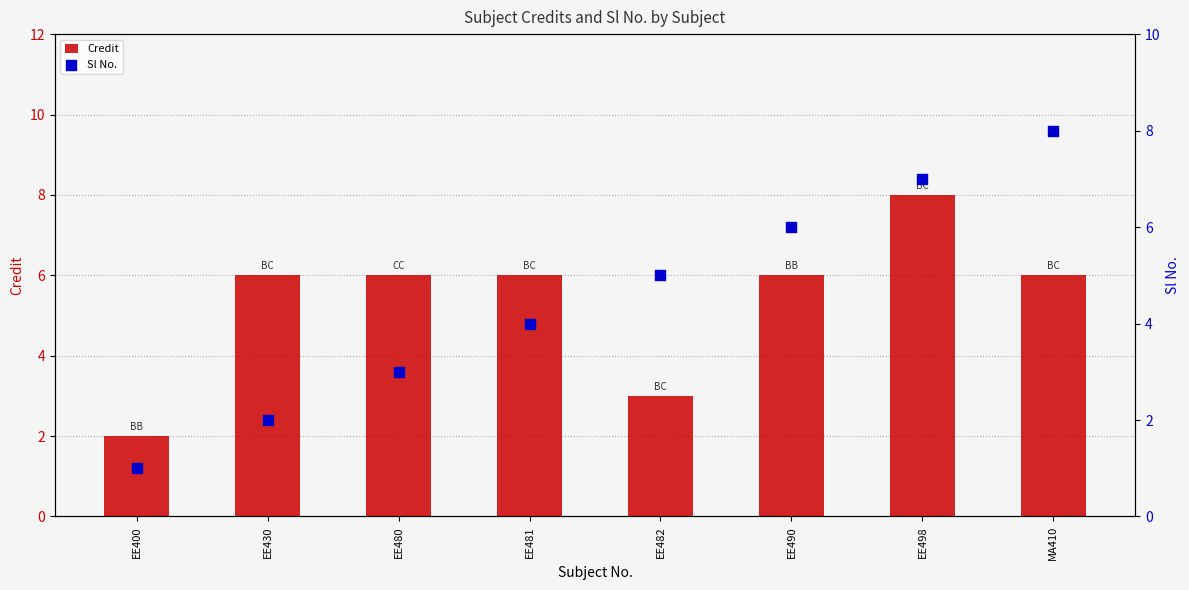

Which series reaches the maximum Y coordinate?

Credit